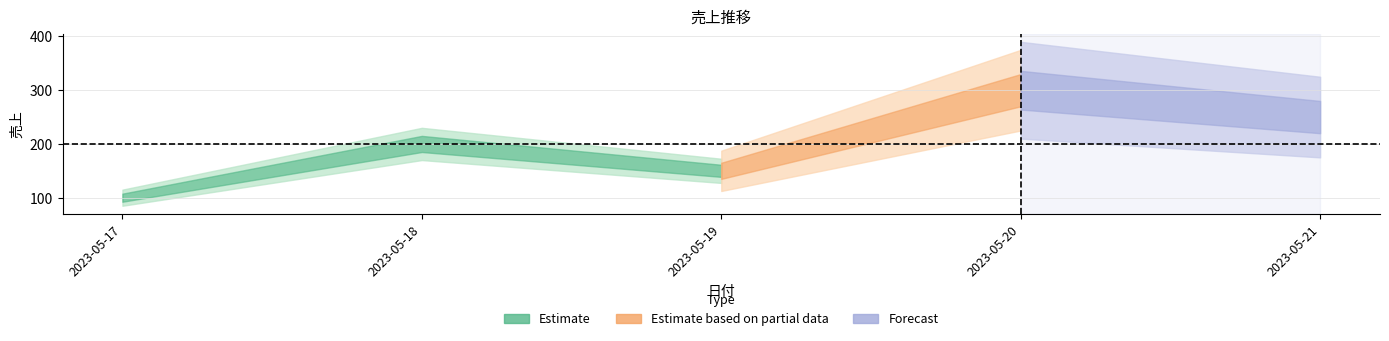

How many points are higher than both their immediate neighbors (excluding endpoints)?

2